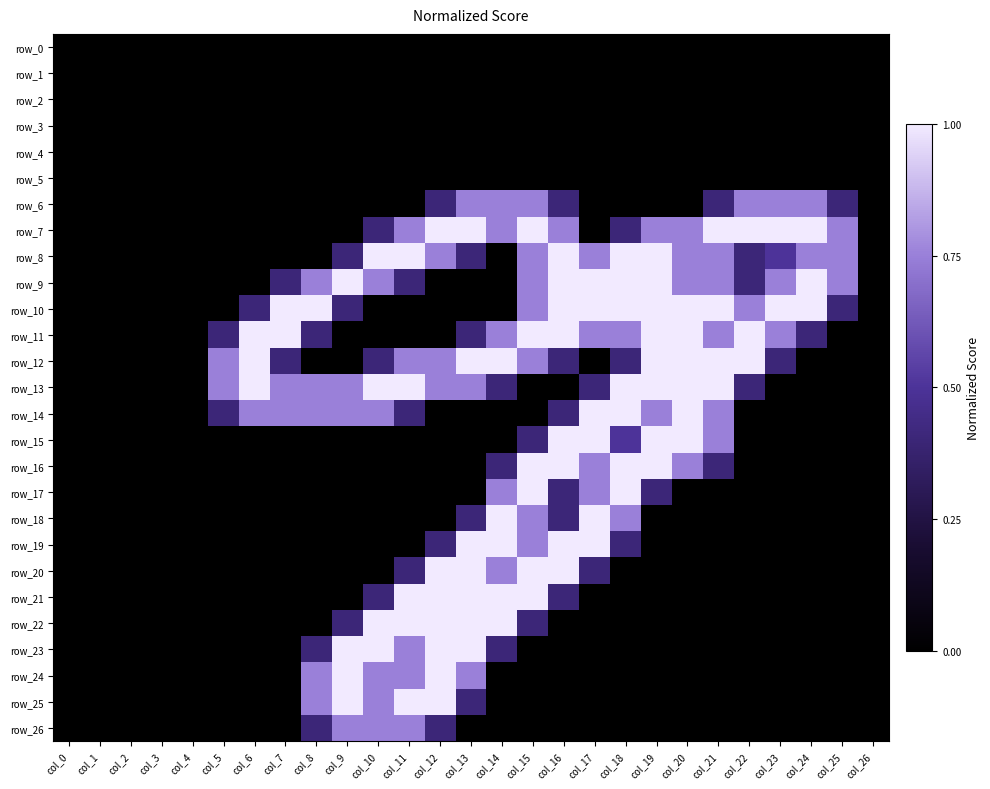

The value of row_21 at col_16 is 0.8. True or false?

True